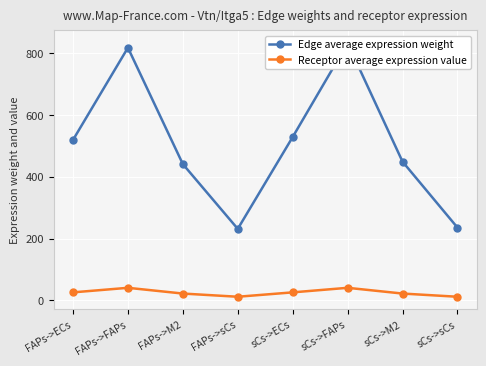

The value of Receptor average expression value at sCs->M2 is 21.8. True or false?

True